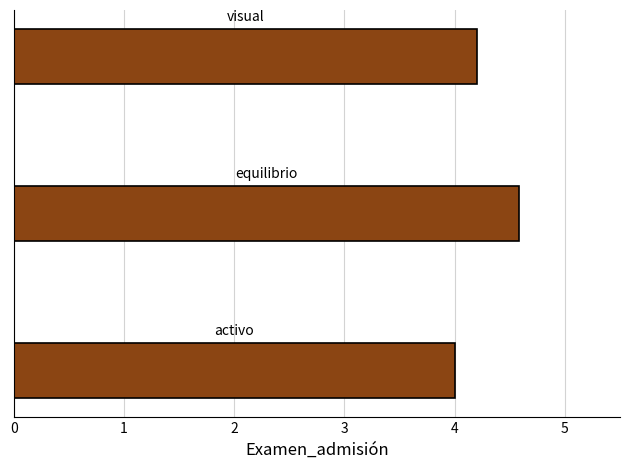

What is the difference between the maximum and minimum values?

0.6